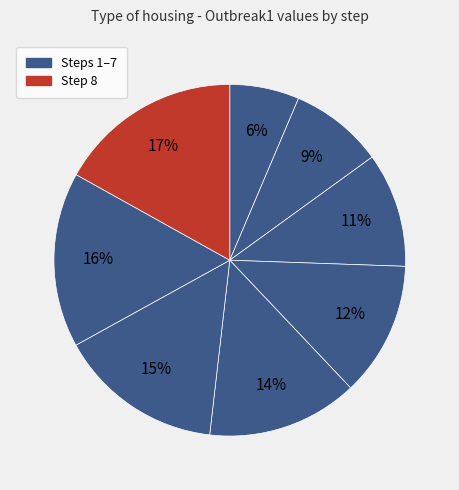

How many slices are in this pie chart?

8